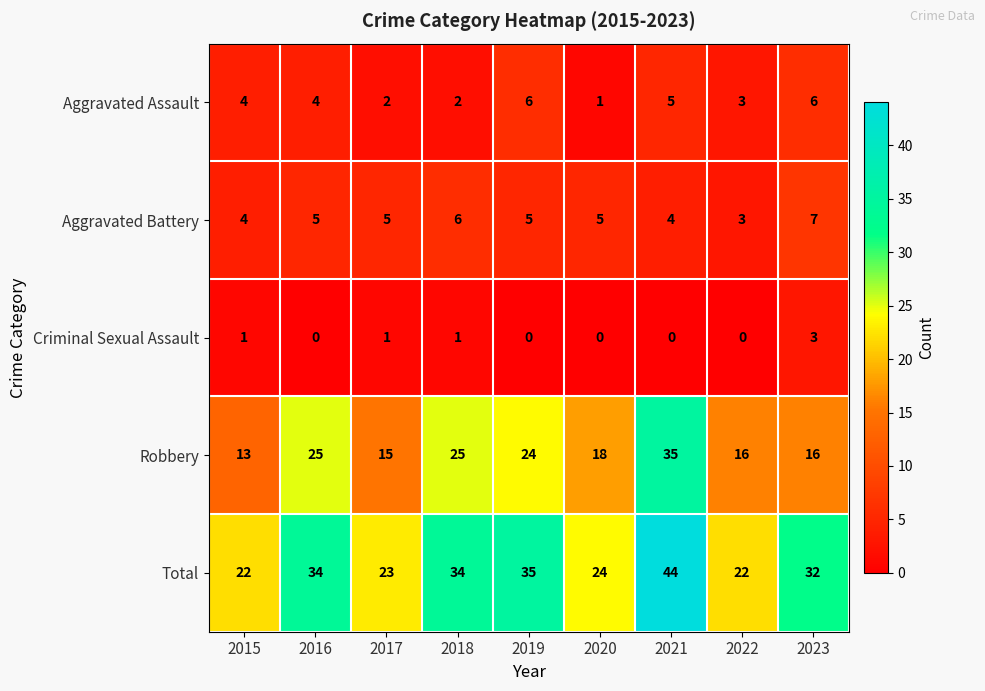

Which series has the largest total across all categories?

Total